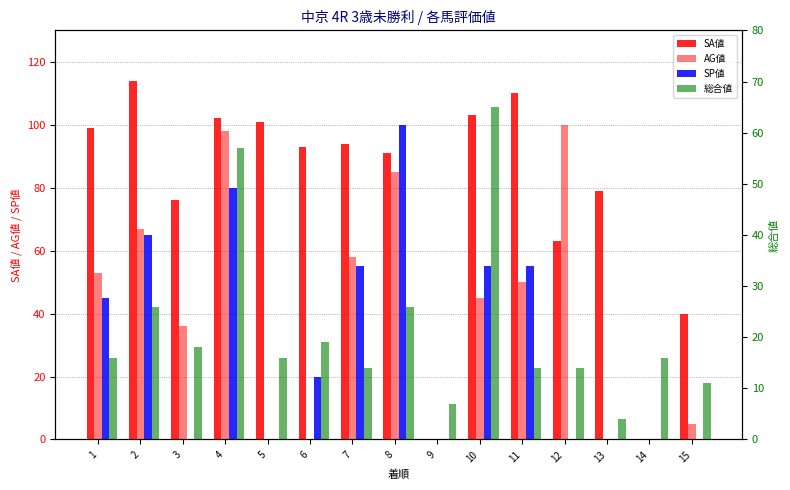

How many values in the SP値 series exceed 20?

7